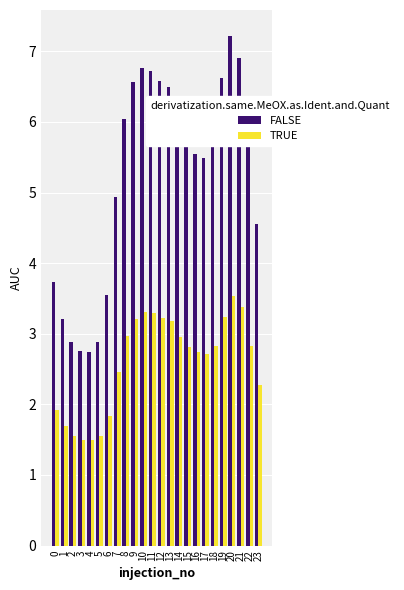

Count the number of categories in the chart.

24